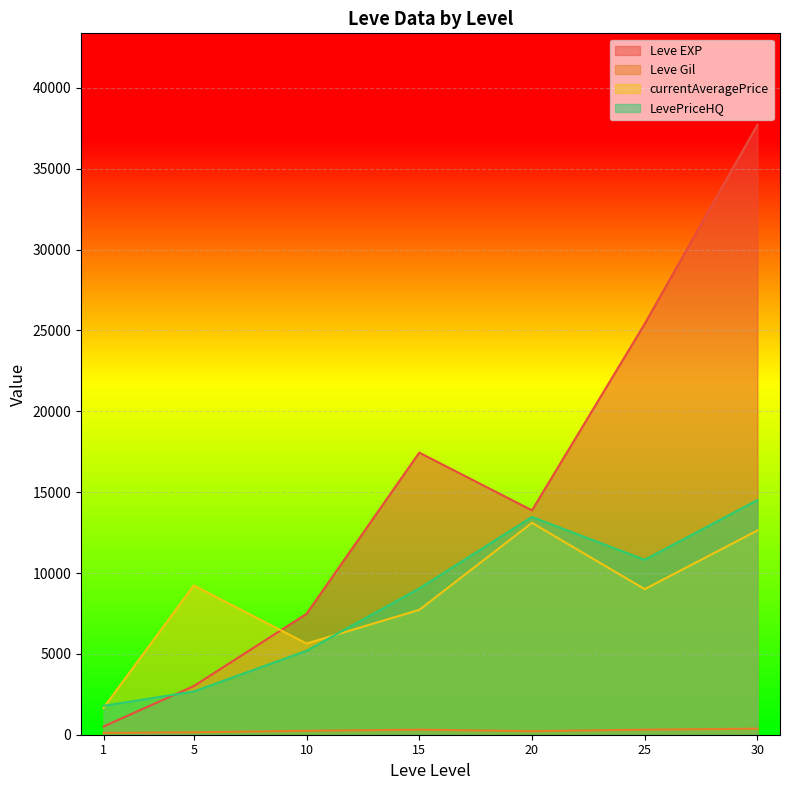

Where do currentAveragePrice and Leve EXP first cross each other?

5 and 10